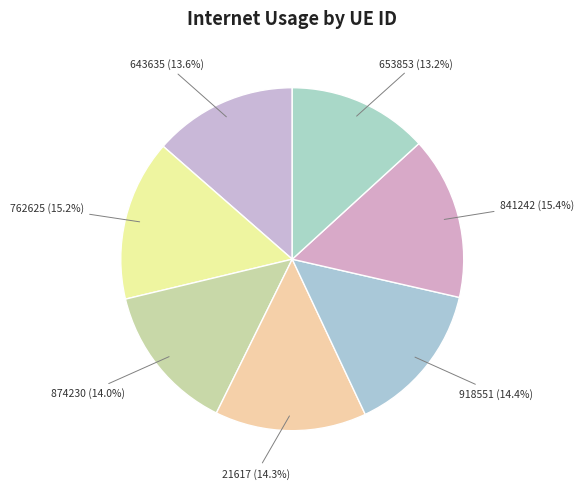

Which category has the smallest portion of the pie?

653853